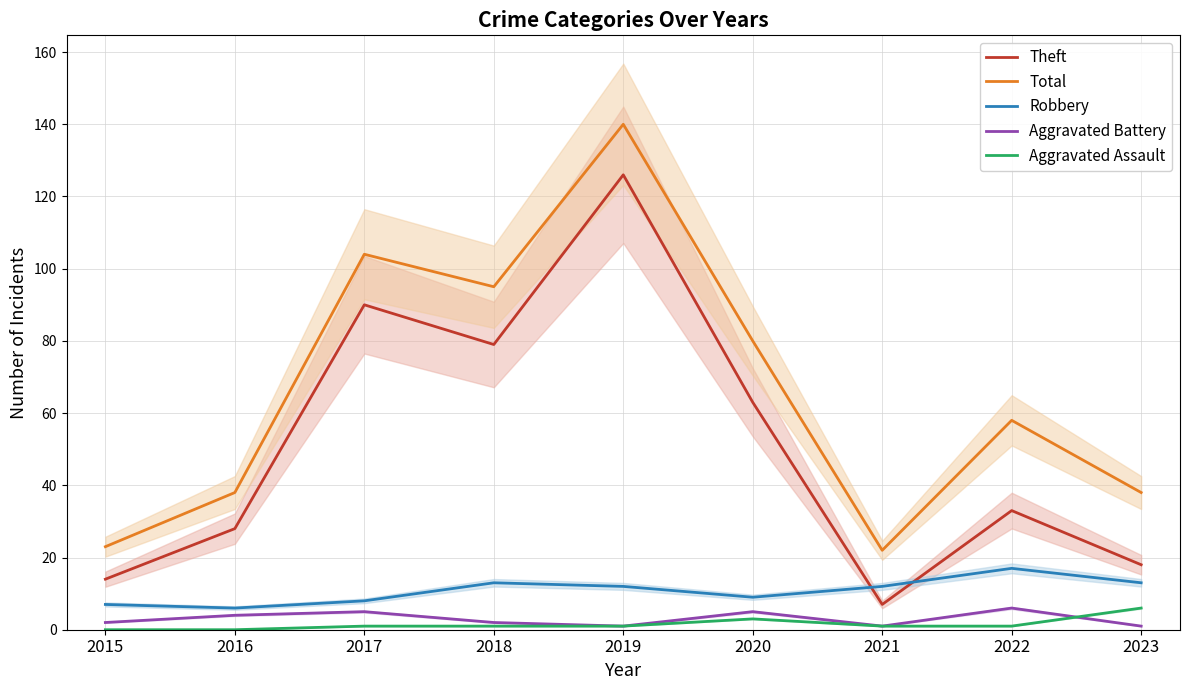

True or false: Aggravated Battery has a value of 6 at 2022.

True